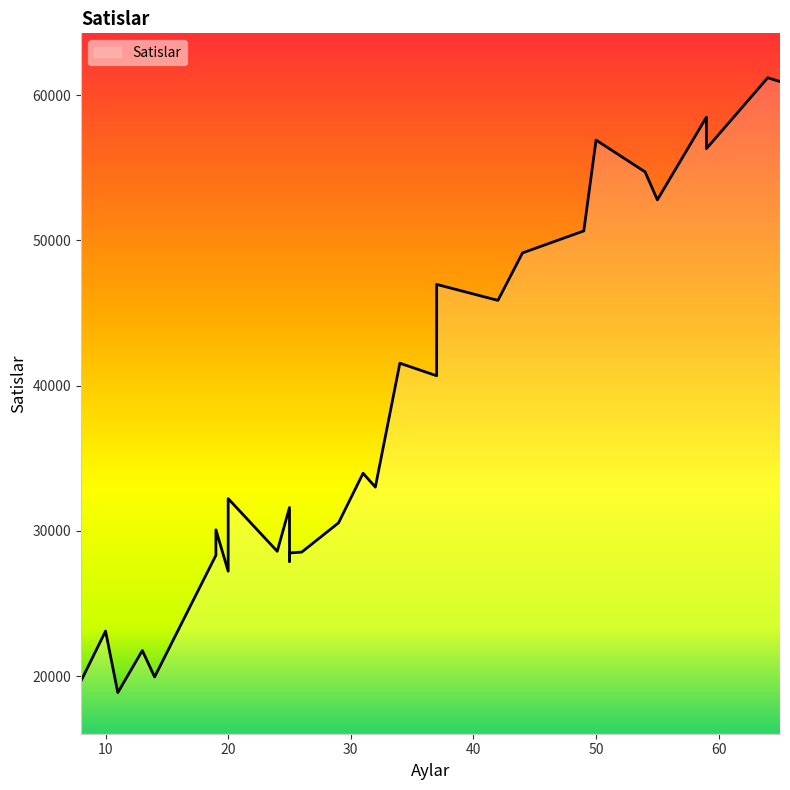

Does the chart have visible grid lines?

No